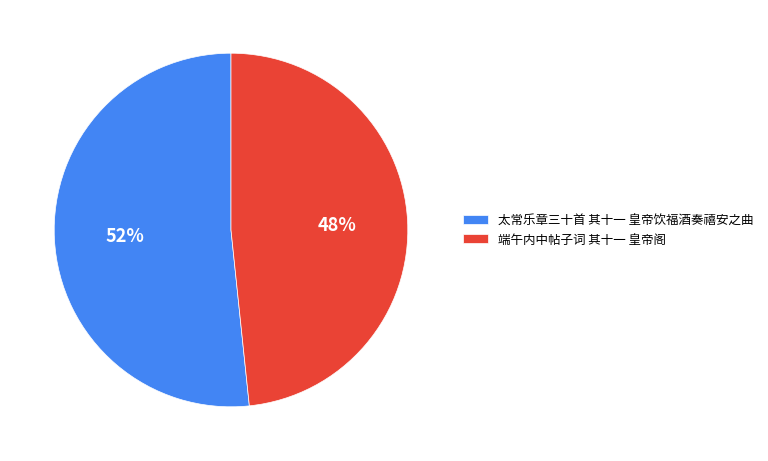

True or false: 端午内中帖子词 其十一 皇帝阁 accounts for 48% of the total.

True